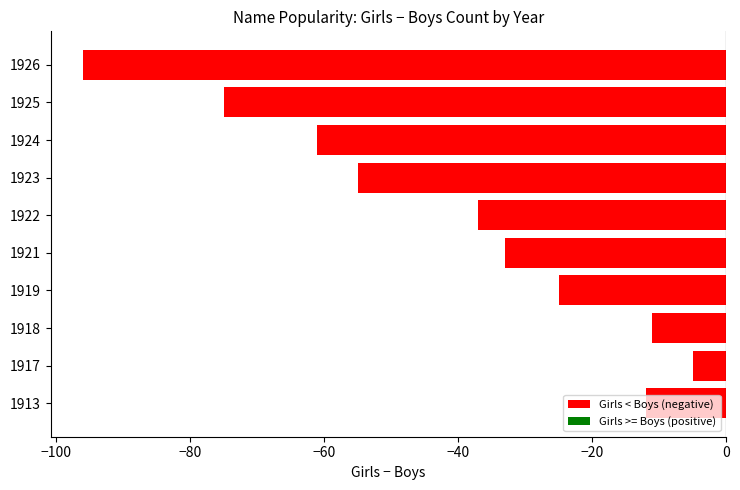

The chart shows a value of -11 at 1919. True or false?

False